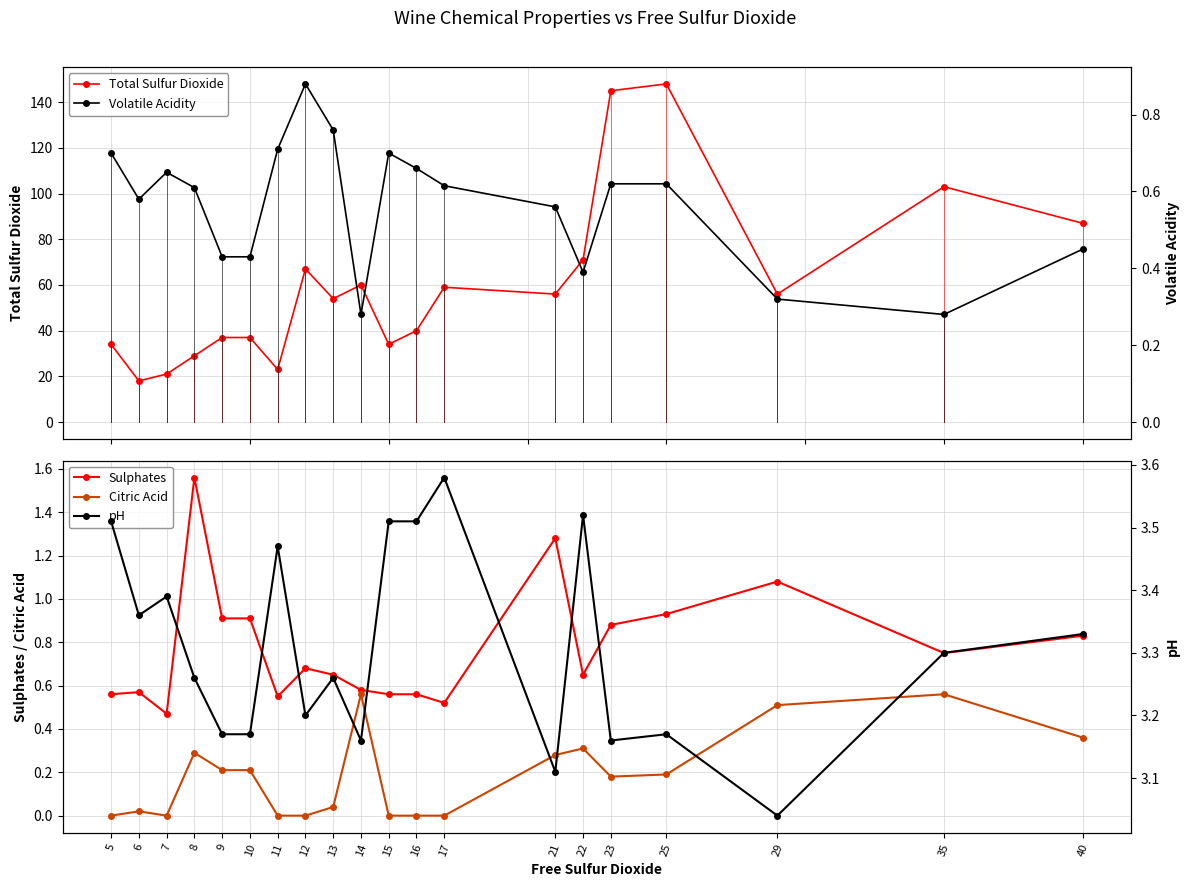

How many lines are shown in the chart?

5